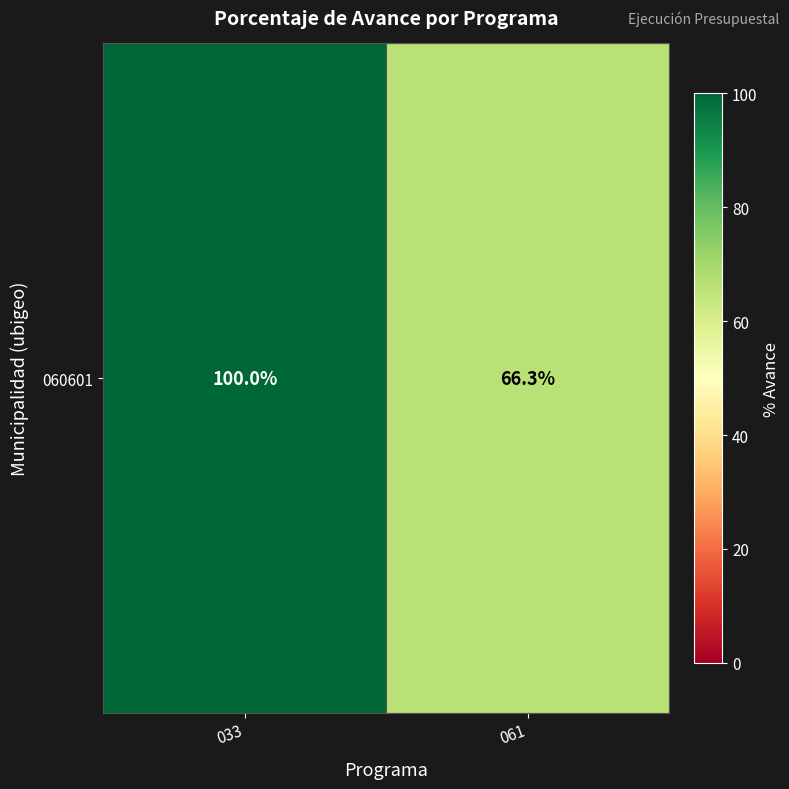

Where is the data nearest to the value 83?

061